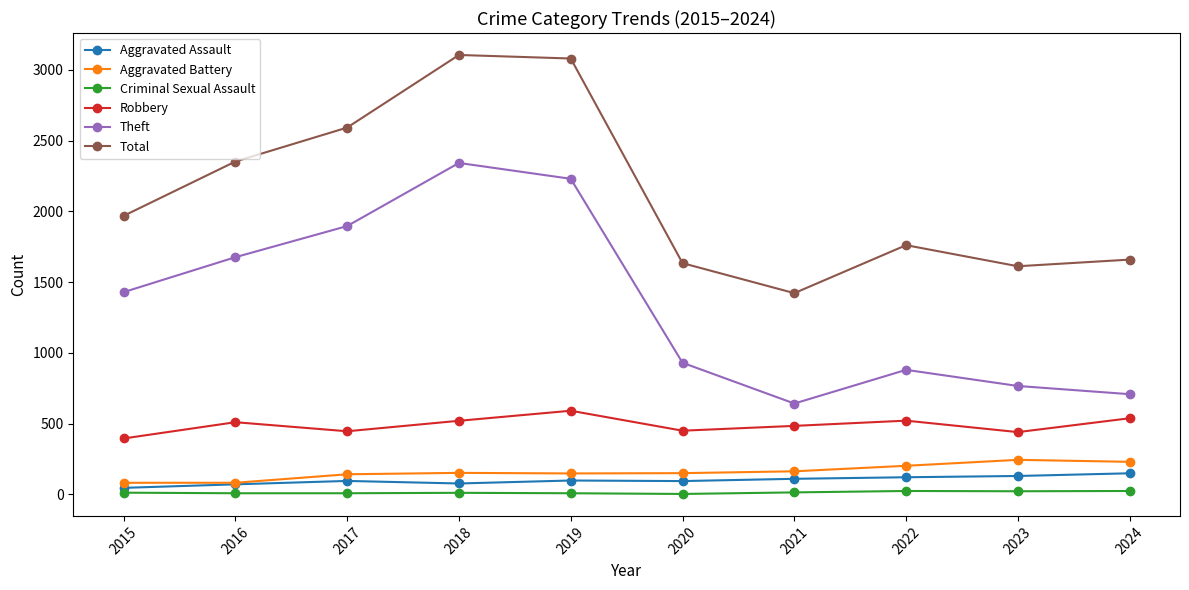

Between 2015 and 2018, which series saw the biggest shift?

Total